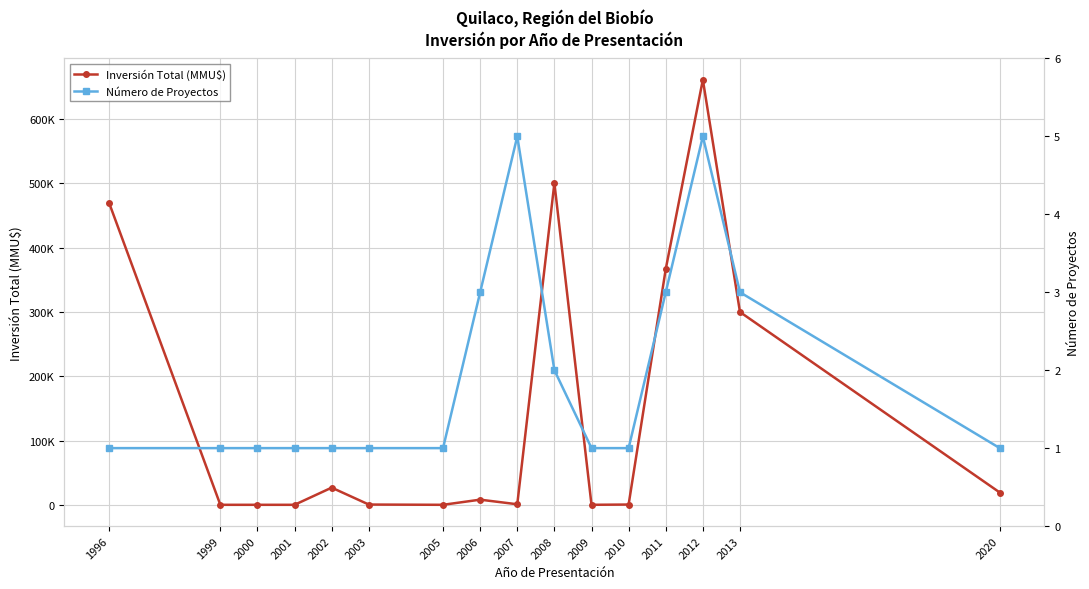

How many values in the Inversión Total (MMU$) series exceed 8000?

7